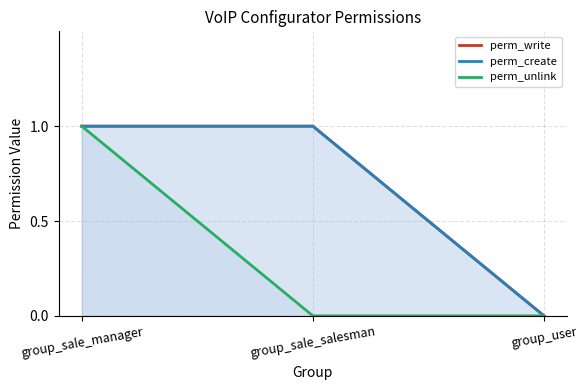

At which label does perm_create reach its minimum?

group_user